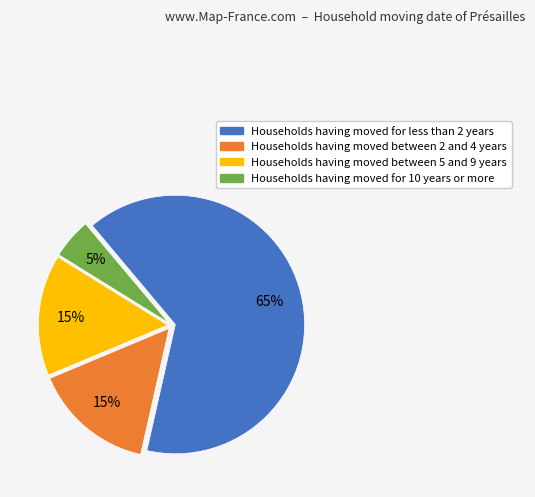

How many segments does this pie chart have?

4